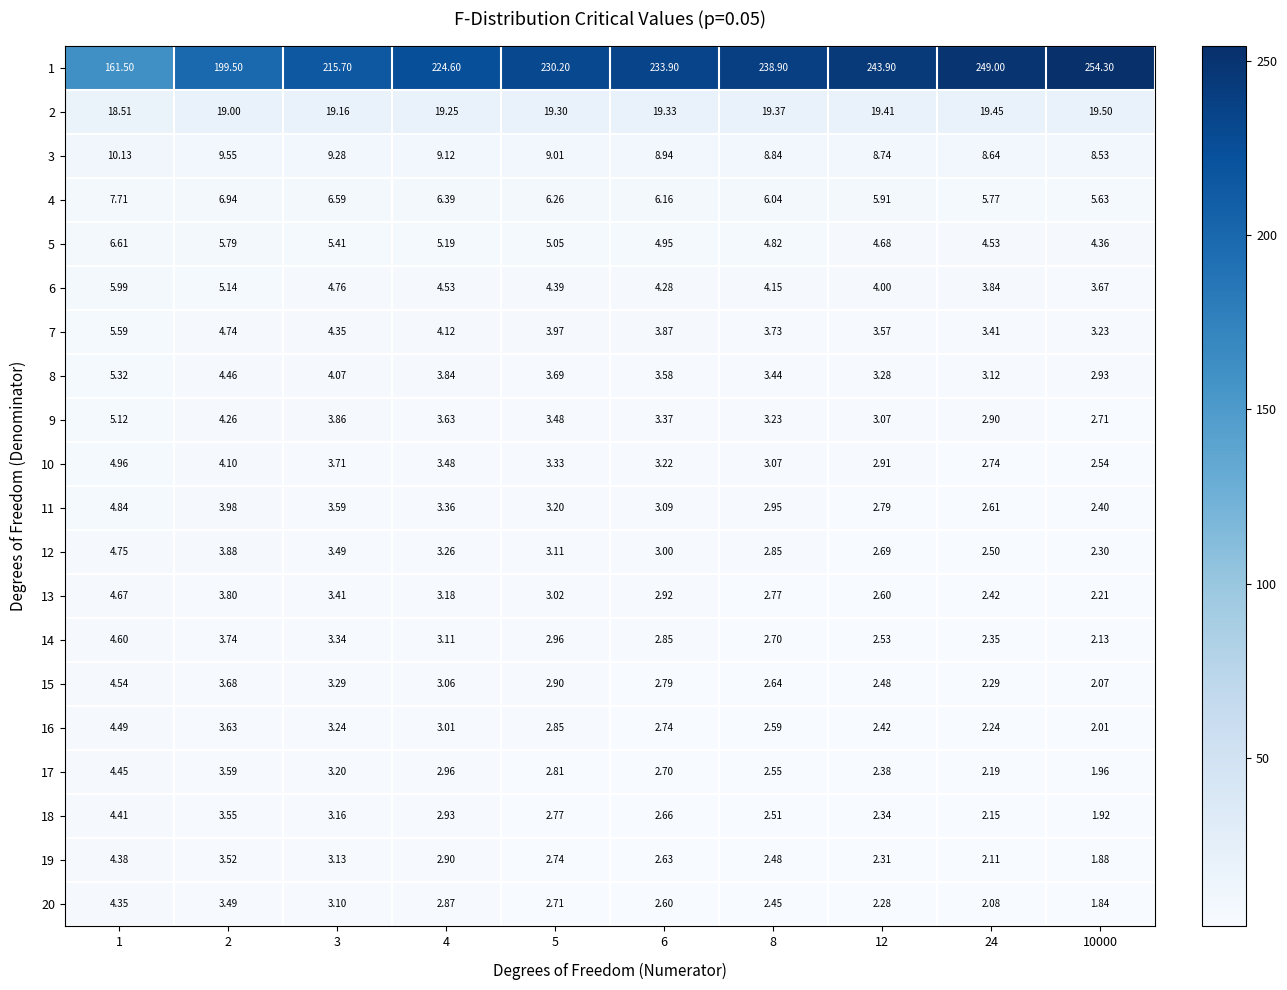

Is the value of 2 at 3 greater than the value of 16 at 8?

Yes